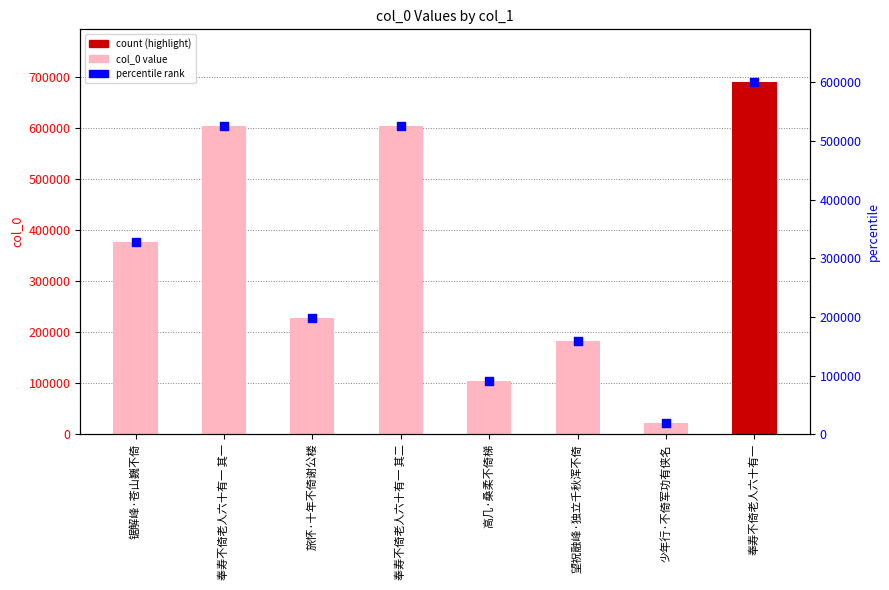

Which series contains the highest Y value?

col_0